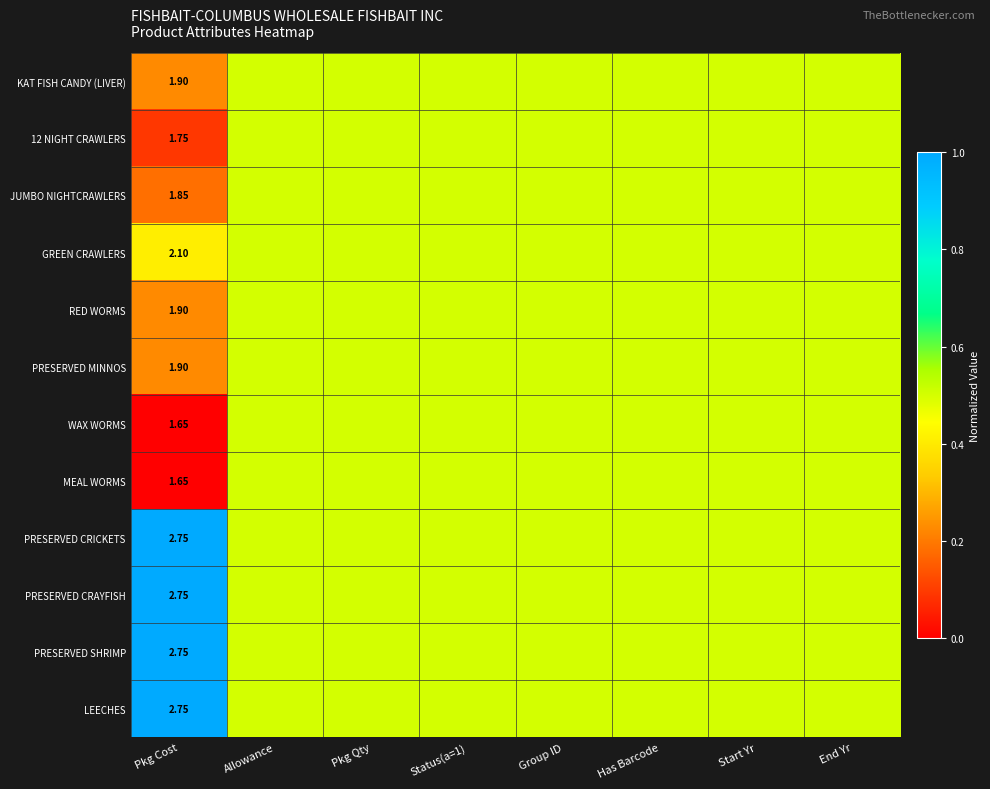

At which label is WAX WORMS closest to 0?

Pkg Cost